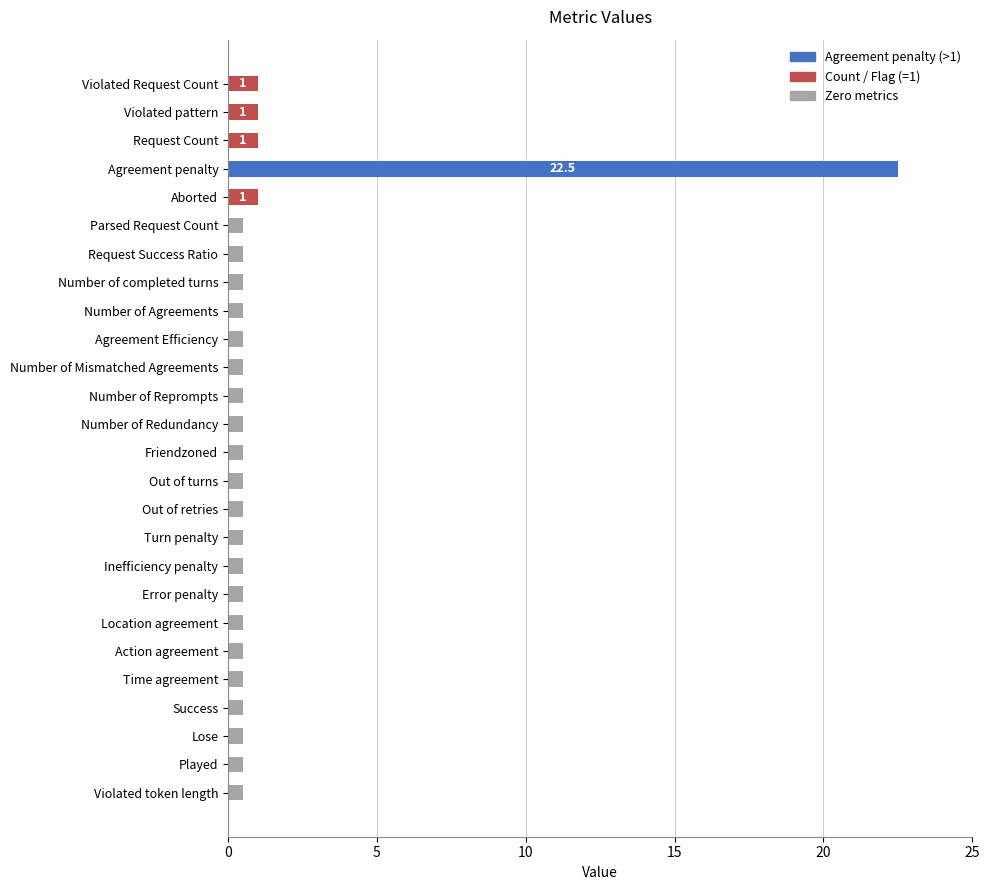

What is the maximum value for Agreement penalty (>1)?

22.5